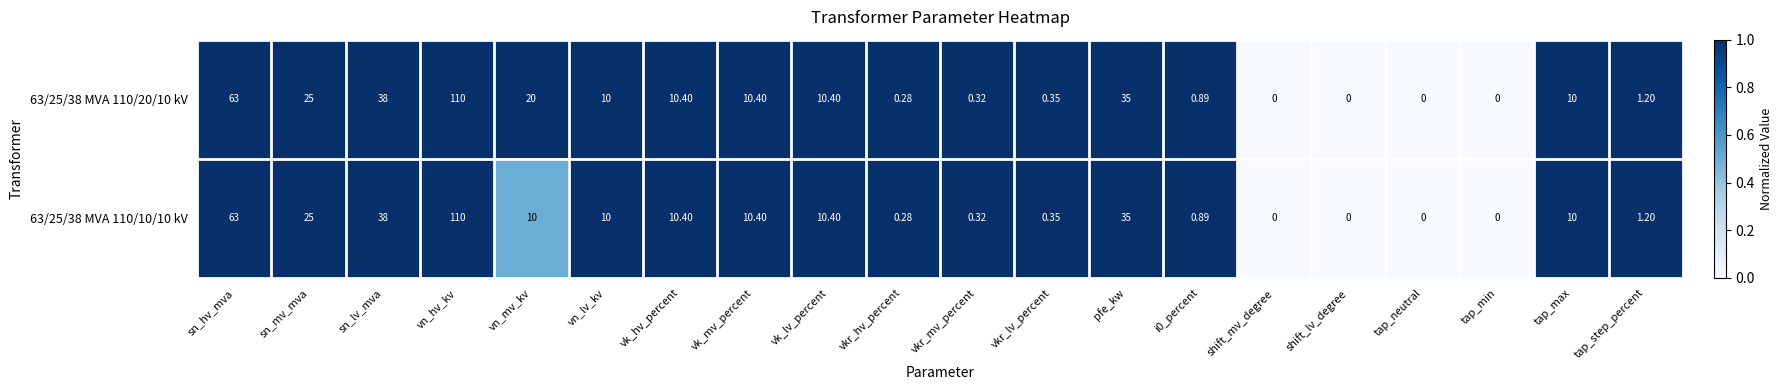

At which label does 63/25/38 MVA 110/20/10 kV reach its peak?

vn_hv_kv